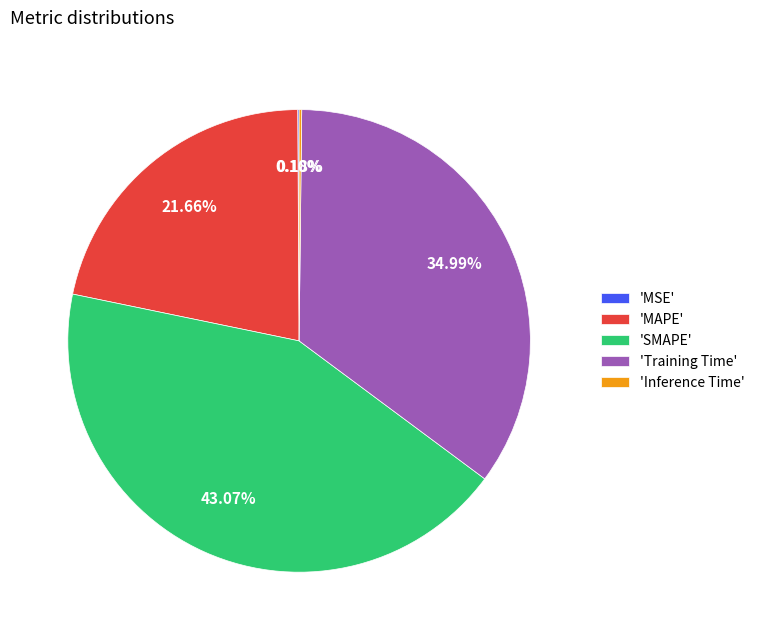

To the nearest percent, what is the average slice percentage?

20%